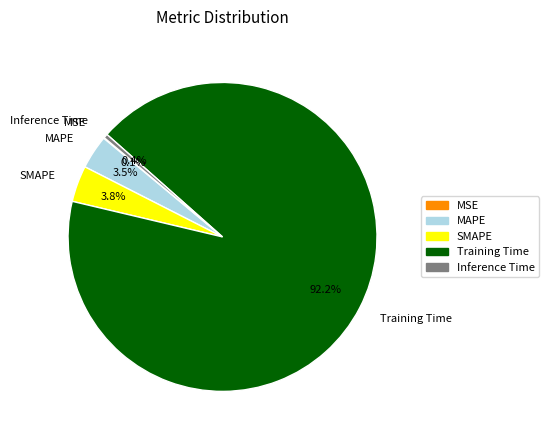

Does any single category account for the majority?

Yes